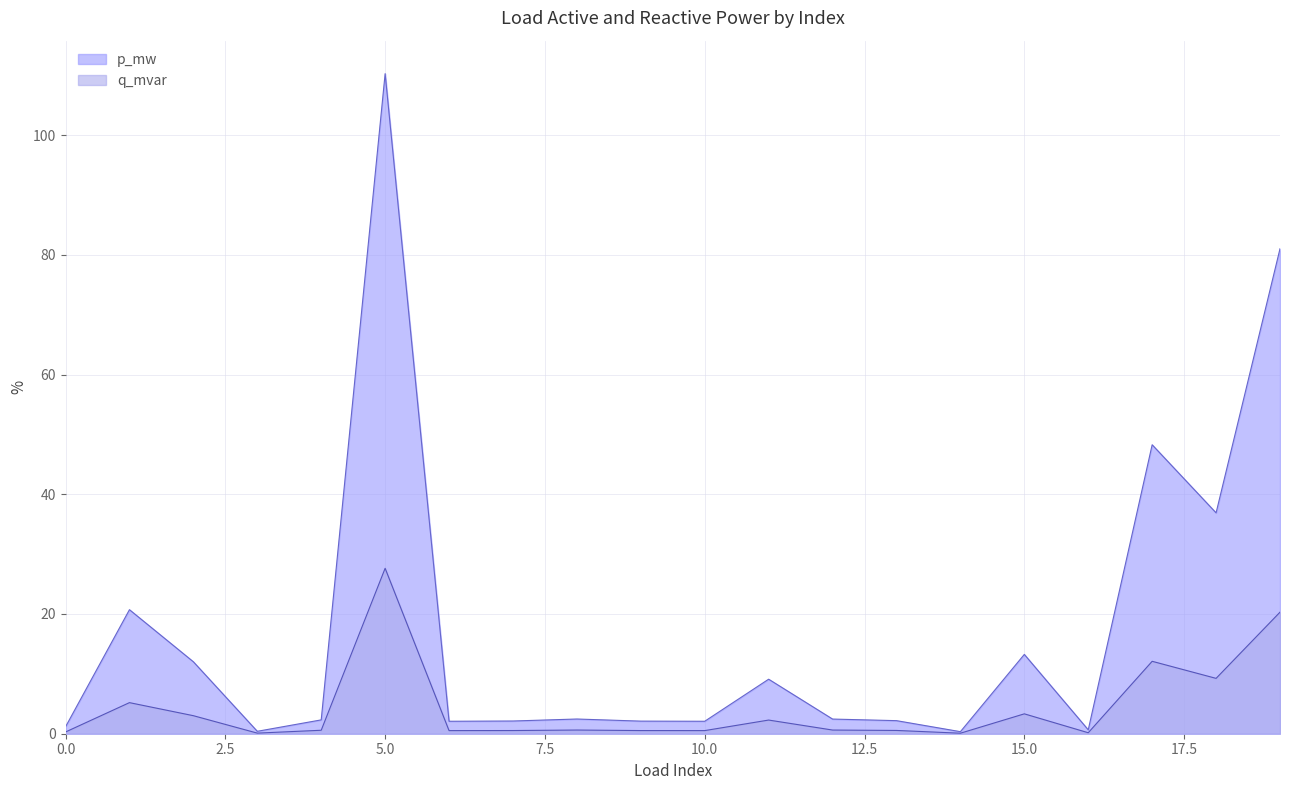

True or false: p_mw has a value of 20.7 at 1.

True